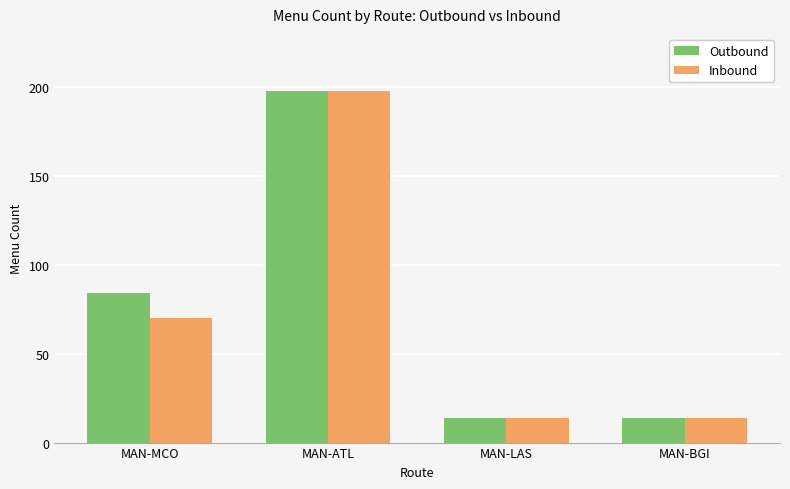

At which label does Inbound reach its peak?

MAN-ATL